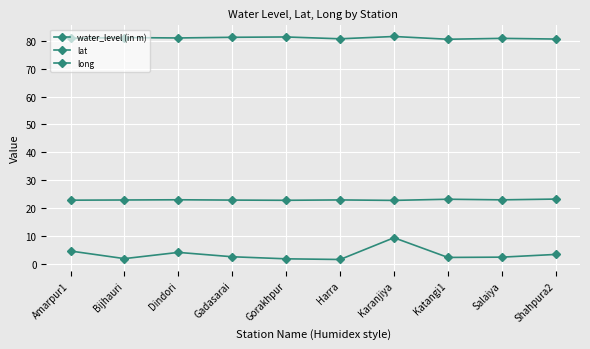

What position from the left is Dindori?

3